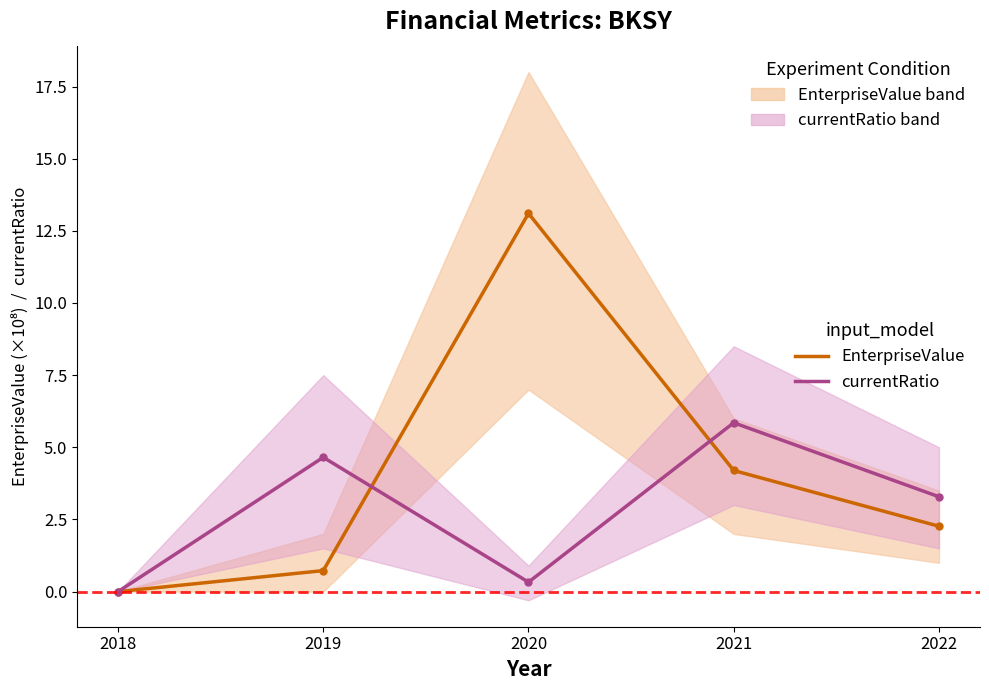

Reading left to right, extract all data points from this chart.

EnterpriseValue (×10⁸): 2018=0.0	2019=0.7	2020=13.1	2021=4.2	2022=2.3
currentRatio: 2018=0.0	2019=4.7	2020=0.3	2021=5.9	2022=3.3